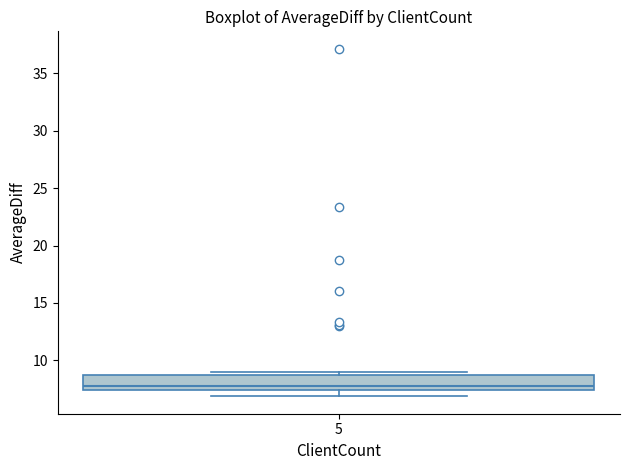

Where is the upper edge of the box at x = 5 on the y-axis? The values are not printed on the chart, so give them approximately, as read against the axis.

8.5